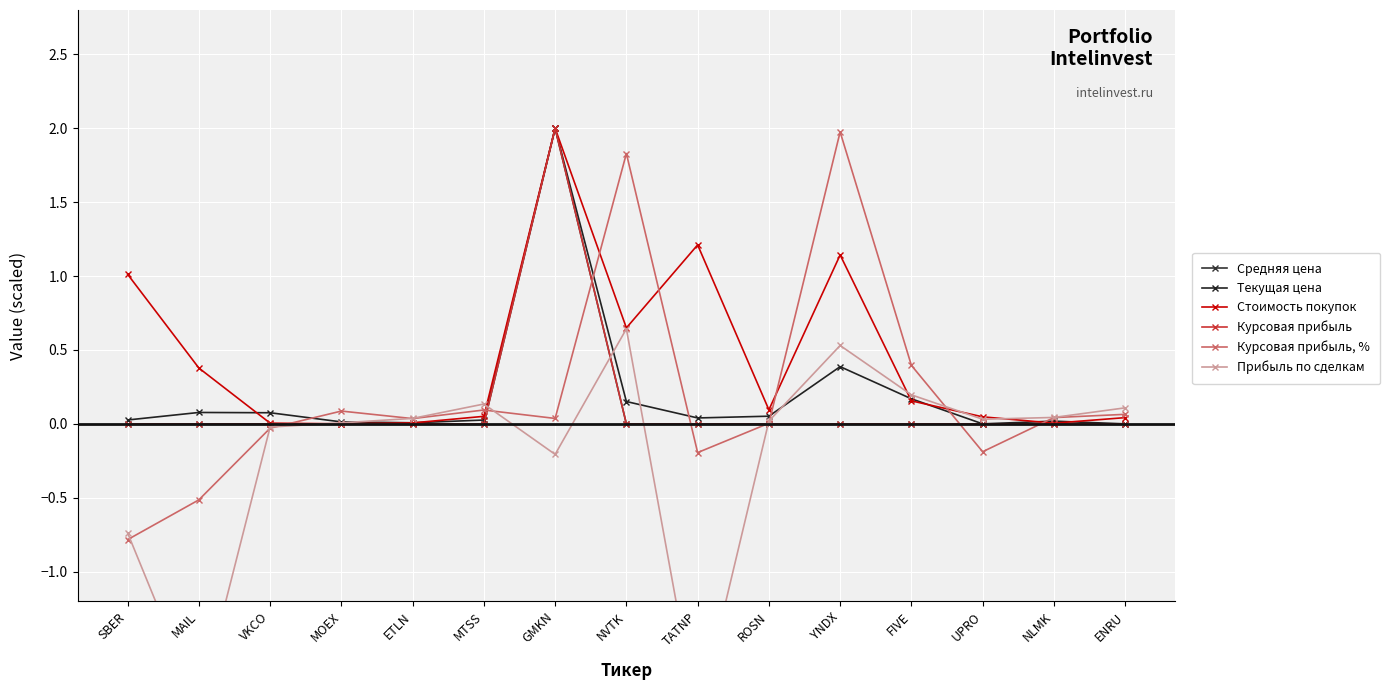

Which series changed the most between GMKN and NVTK?

Средняя цена